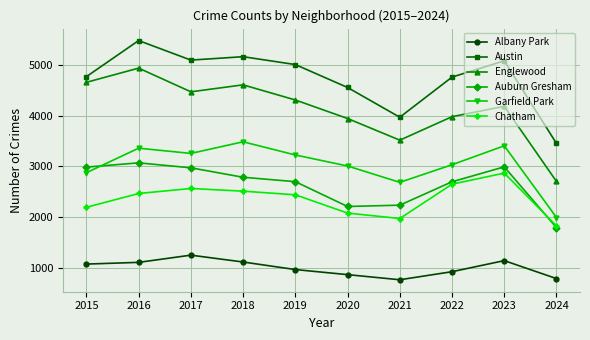

Count the number of categories in the chart.

10